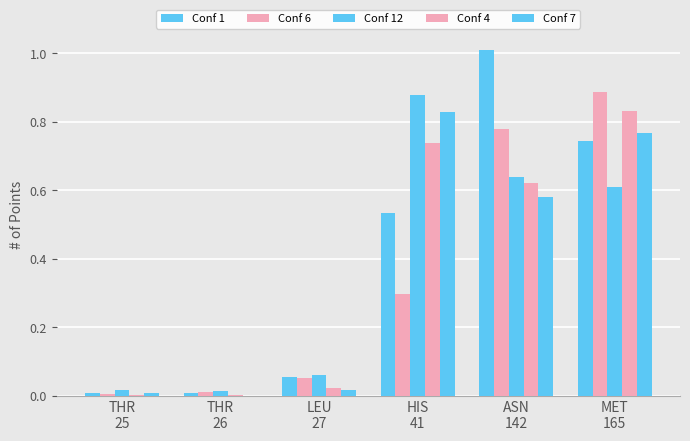

How many data points in Conf 7 are above 0?

5